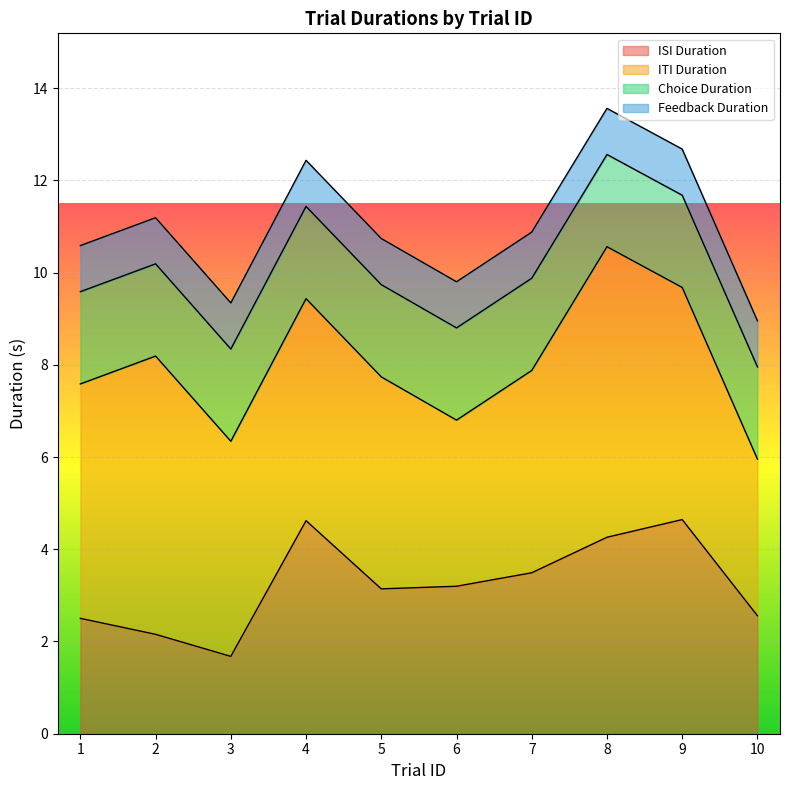

Where do itiDuration and trialId first cross each other?

4 and 5